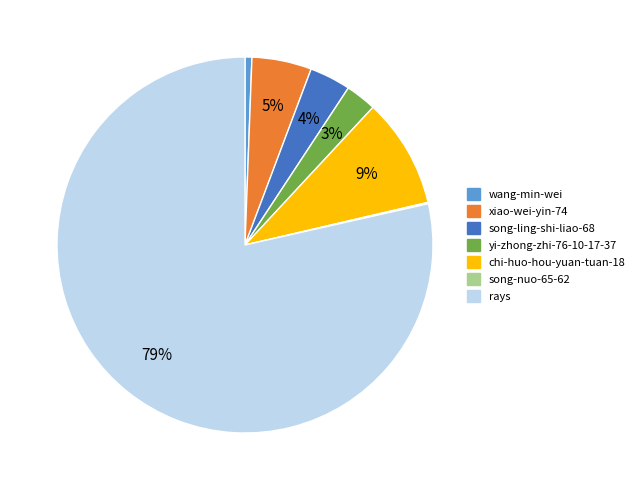

Does any single category account for the majority?

Yes